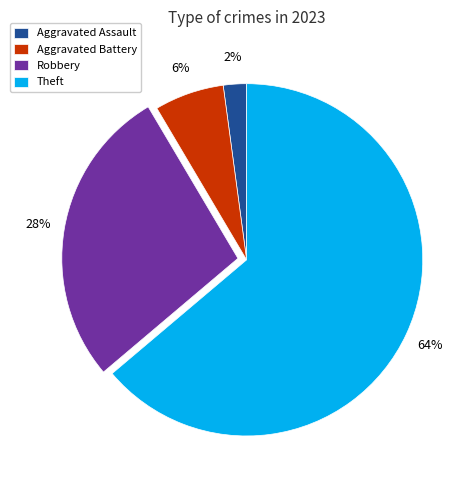

To the nearest percent, what is the difference between the largest and smallest slice percentages?

62%